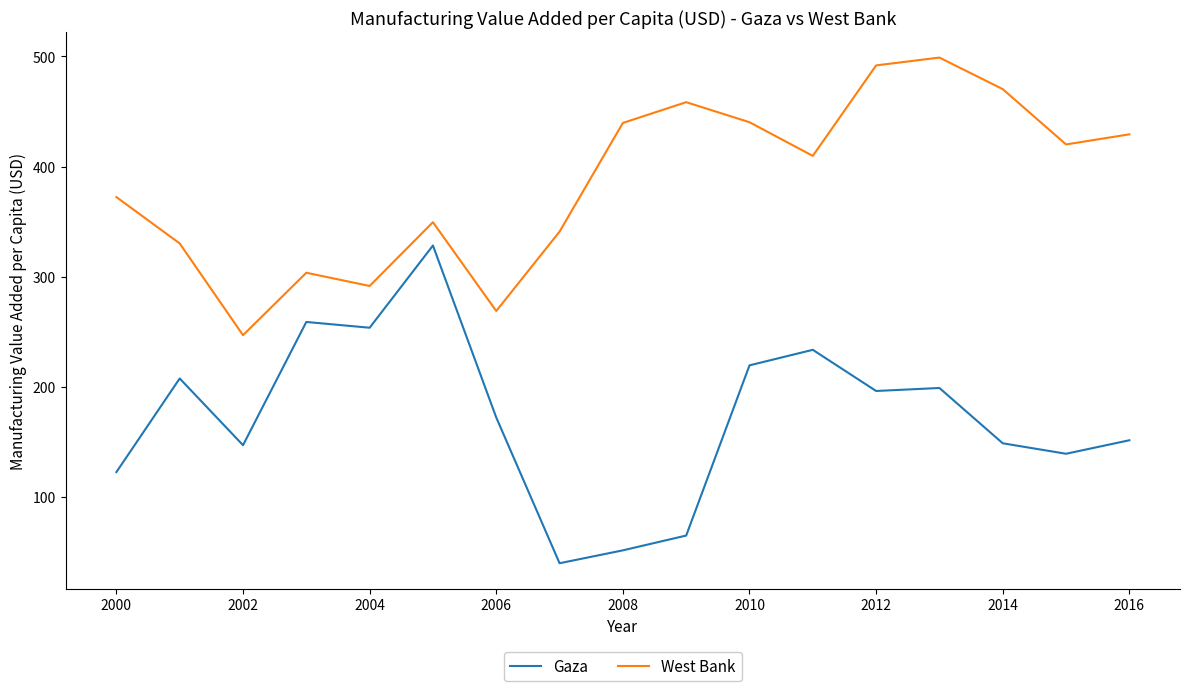

Which series has the largest total across all categories?

West Bank